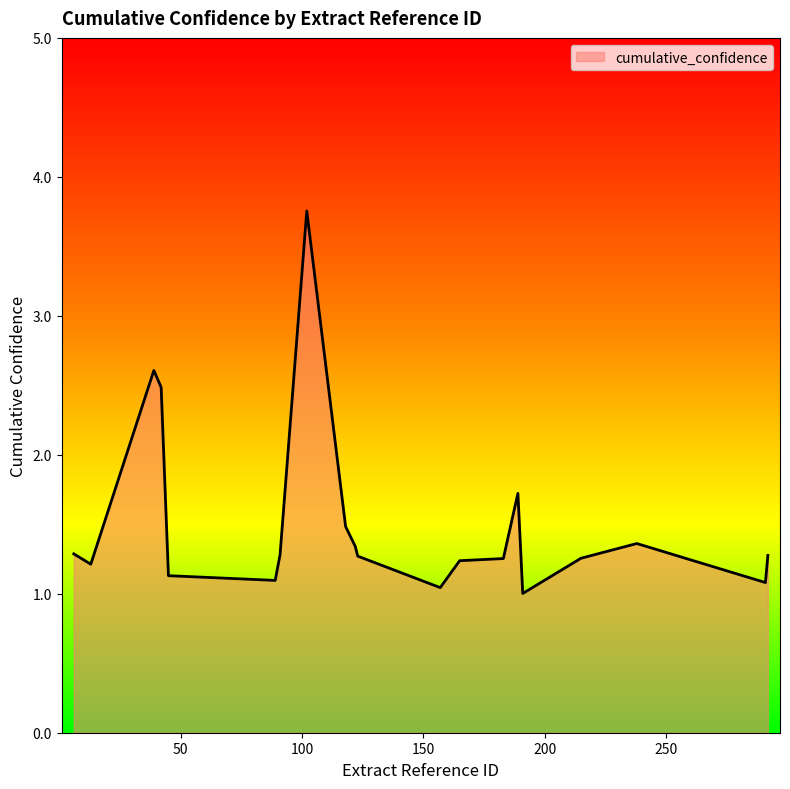

What is the minimum value shown in the chart?

1.0